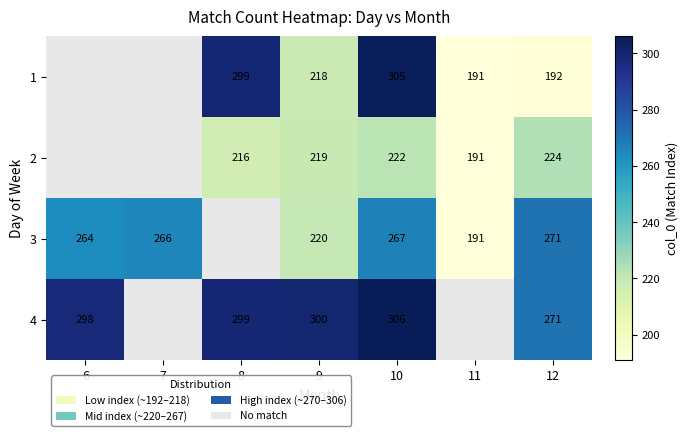

What is the spread (max minus min) of values at 9?

82